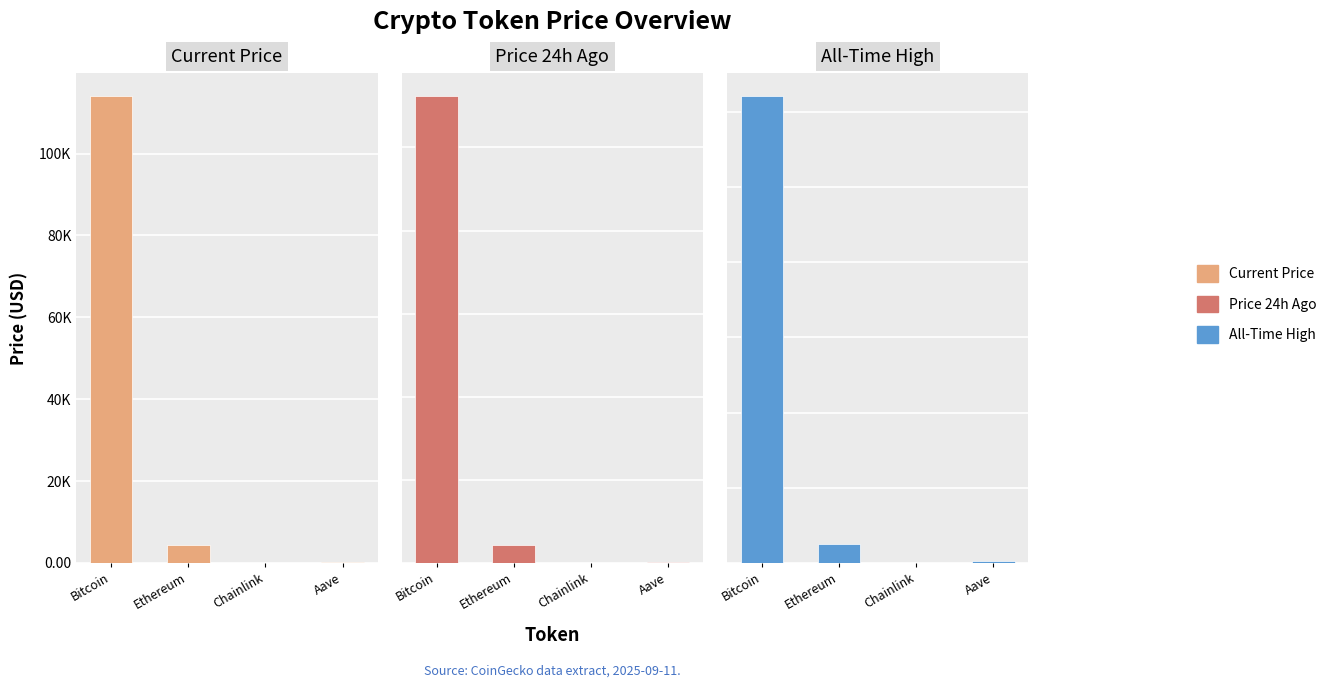

List the series in order of their peak value, highest first.

allTimeHigh, price, price24hAgo